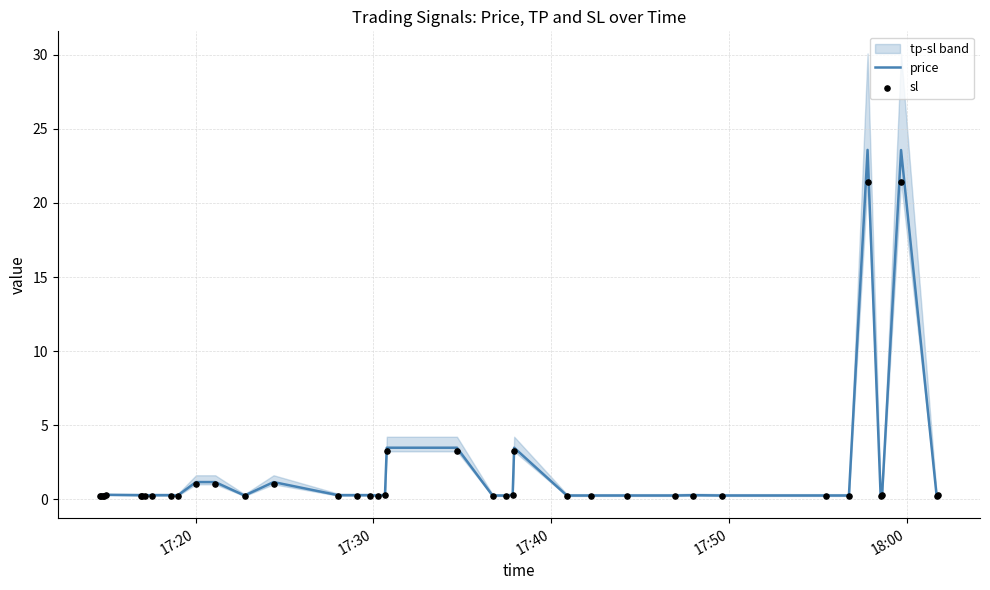

Which series has the widest spread of Y values?

price